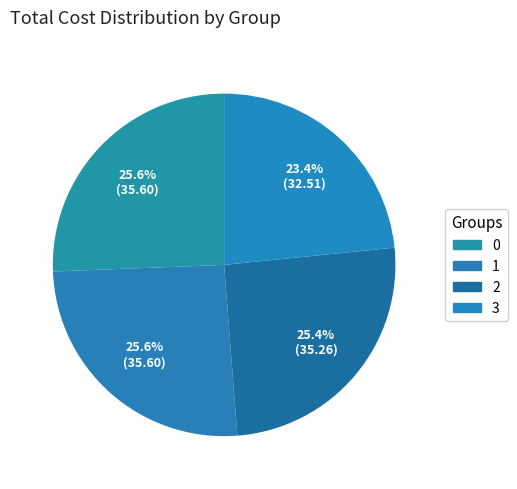

Count the number of slices in the pie.

4